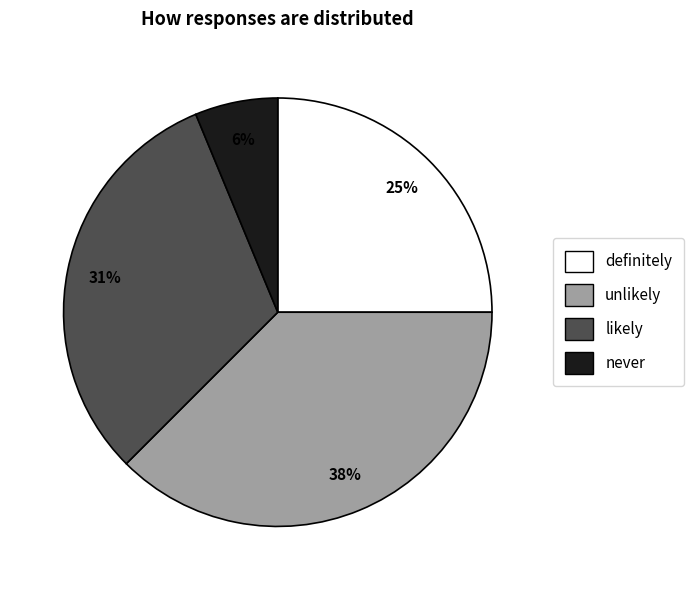

How many segments does this pie chart have?

4